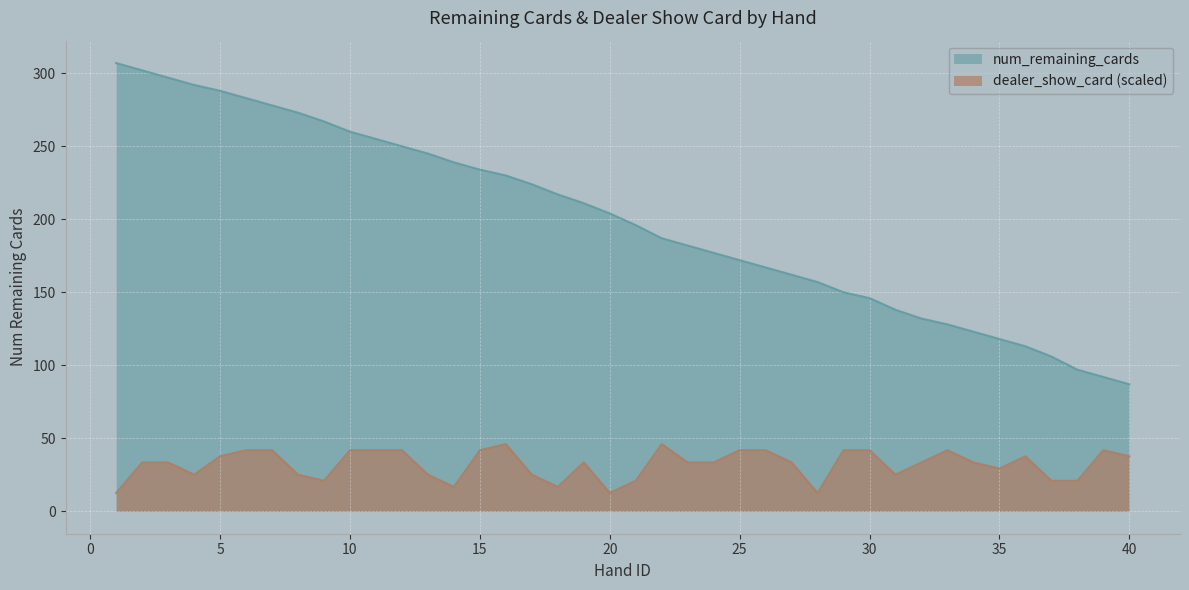

Count the number of data series in this chart.

2